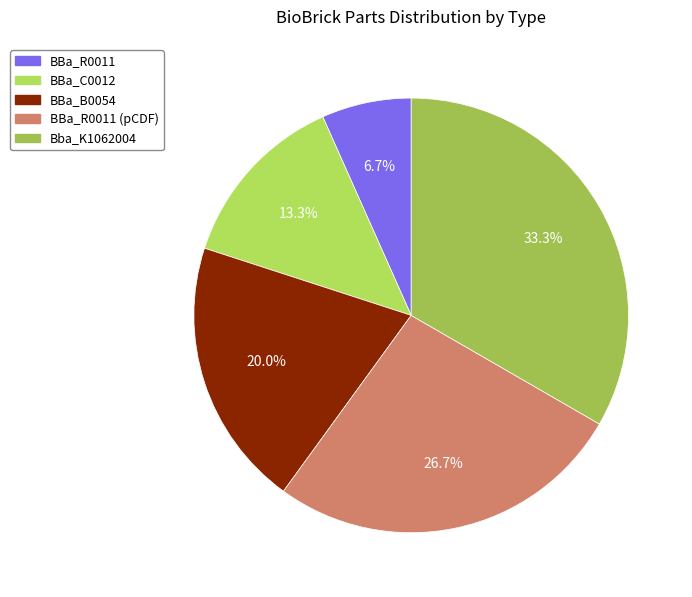

Does BBa_R0011 (pCDF) represent more than half of the total?

No